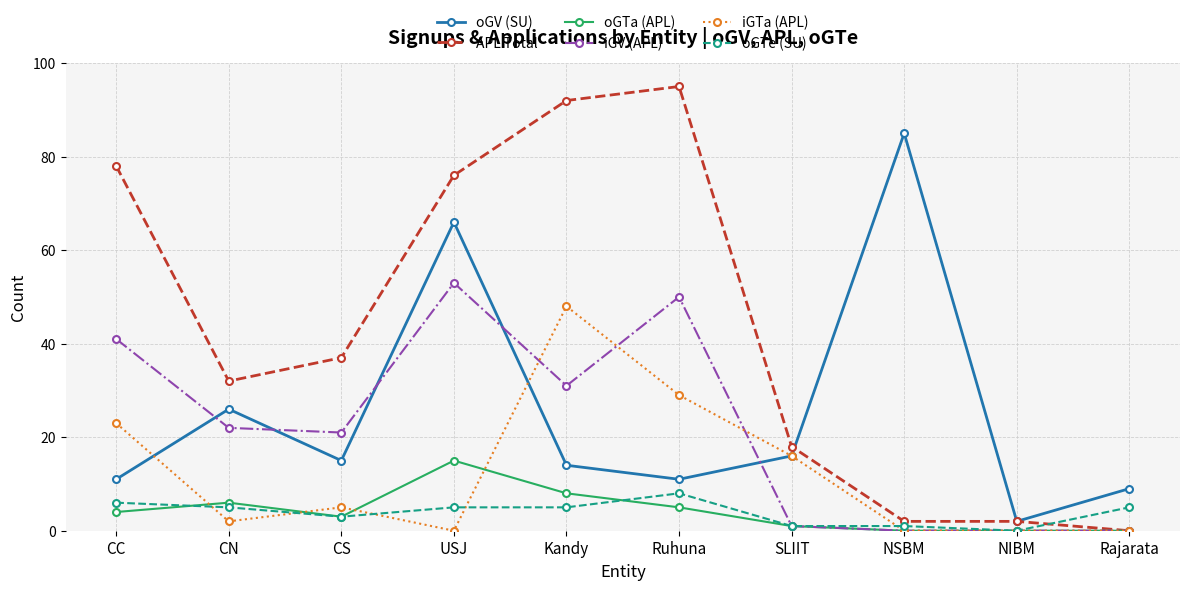

What is the difference between the maximum and minimum values in the oGTa (APL) series?

15